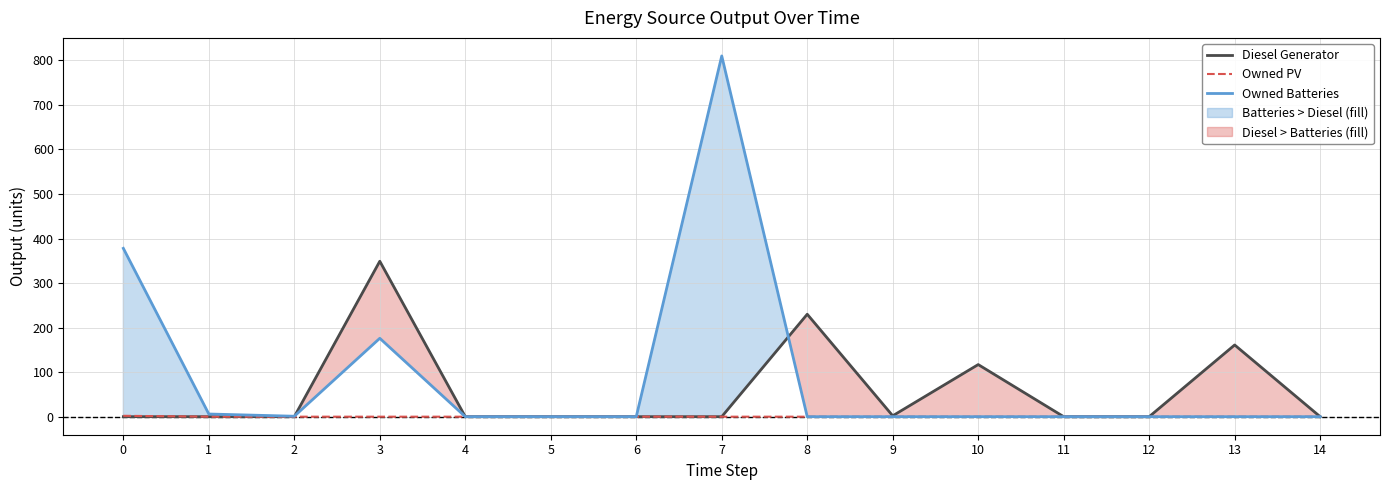

The Owned Batteries series shows 9 at 1. True or false?

False